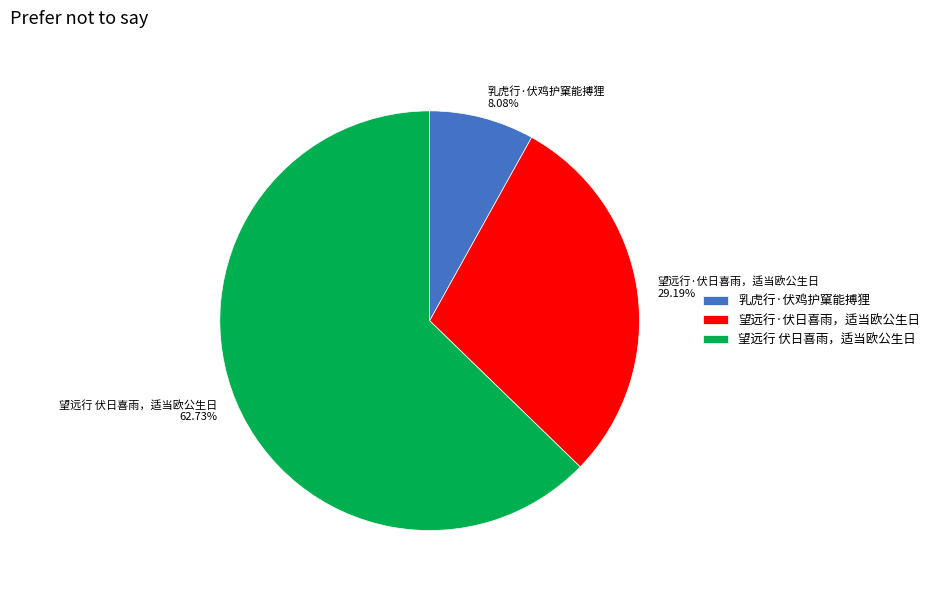

To the nearest percent, what is the difference between the 望远行 伏日喜雨，适当欧公生日 and 乳虎行·伏鸡护窠能搏狸 slice percentages?

55%